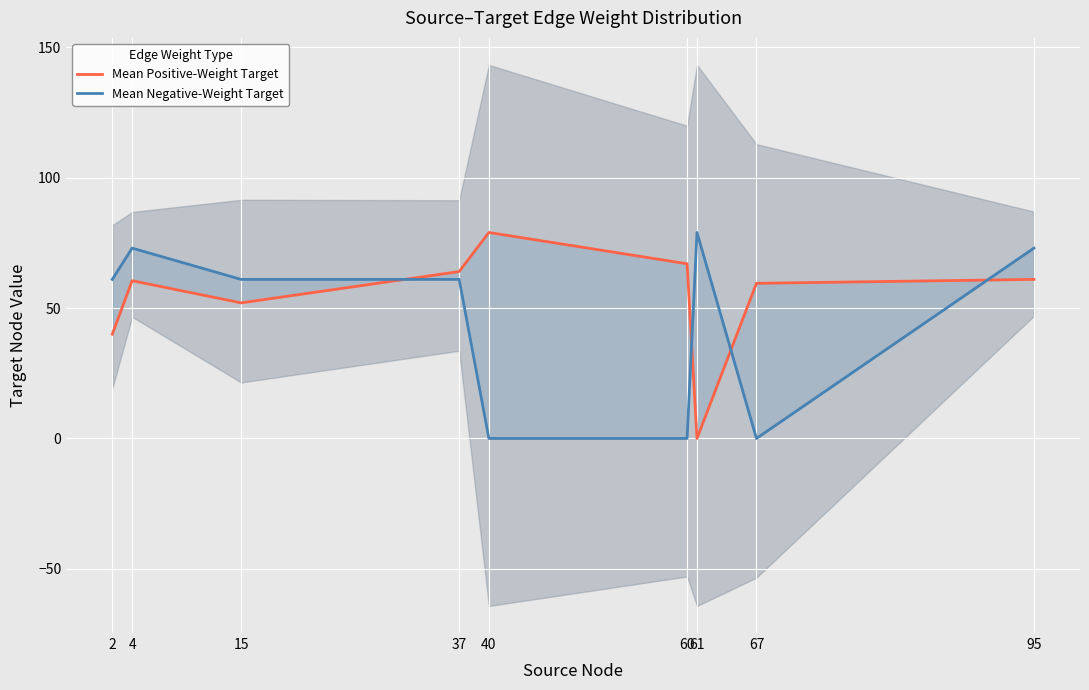

List the series in order of their peak value, highest first.

Mean Positive-Weight Target, Mean Negative-Weight Target